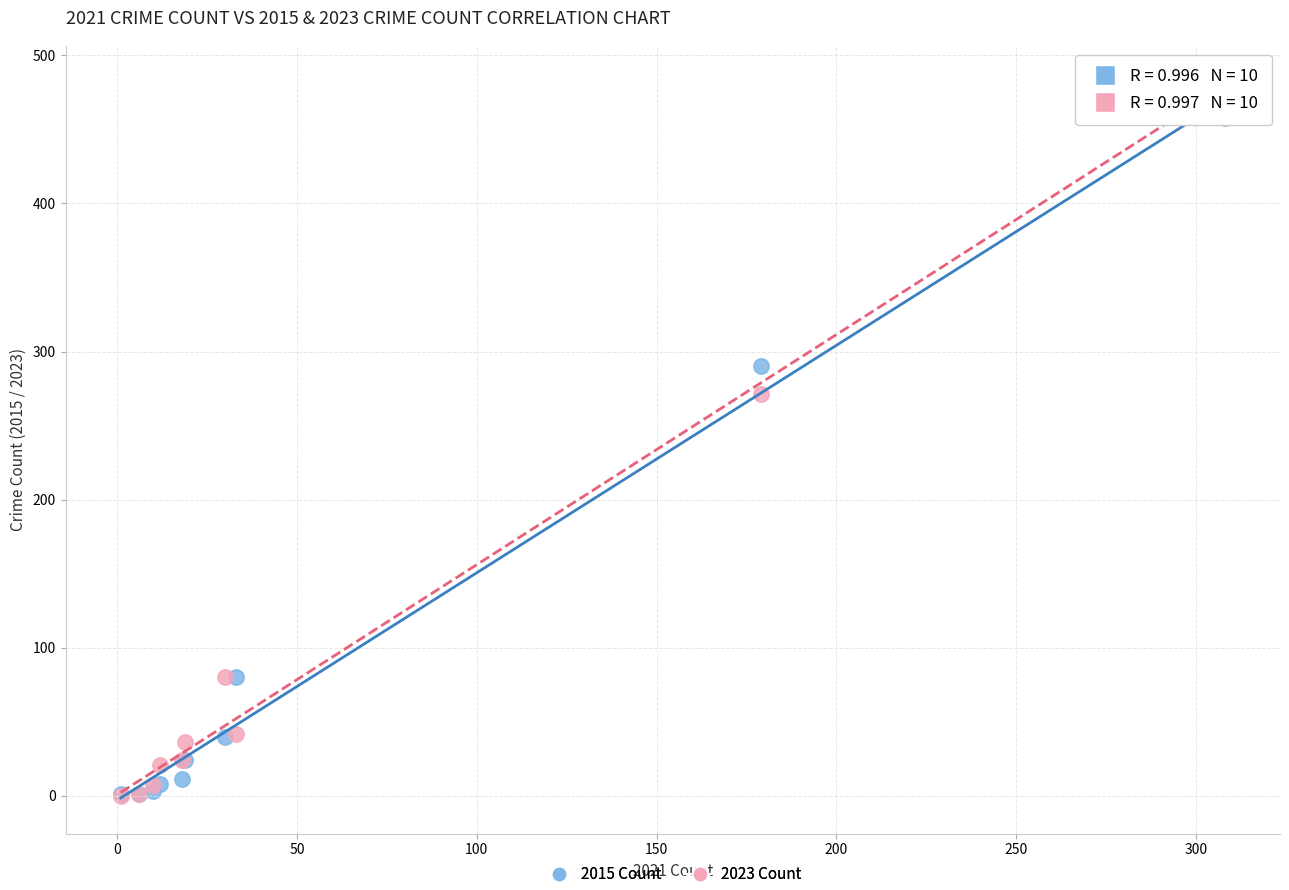

Across all series, what Y value is closest to 241?

271